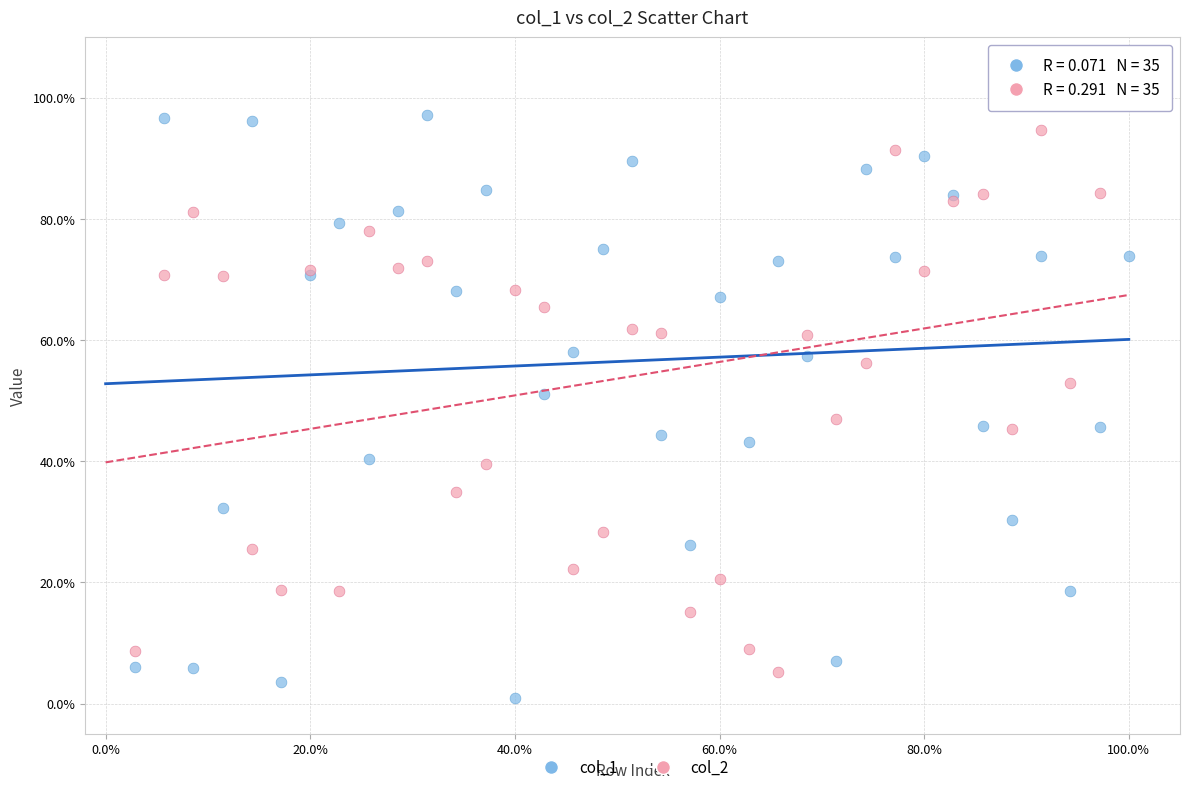

What are all the series names shown in the legend?

col_1, col_2